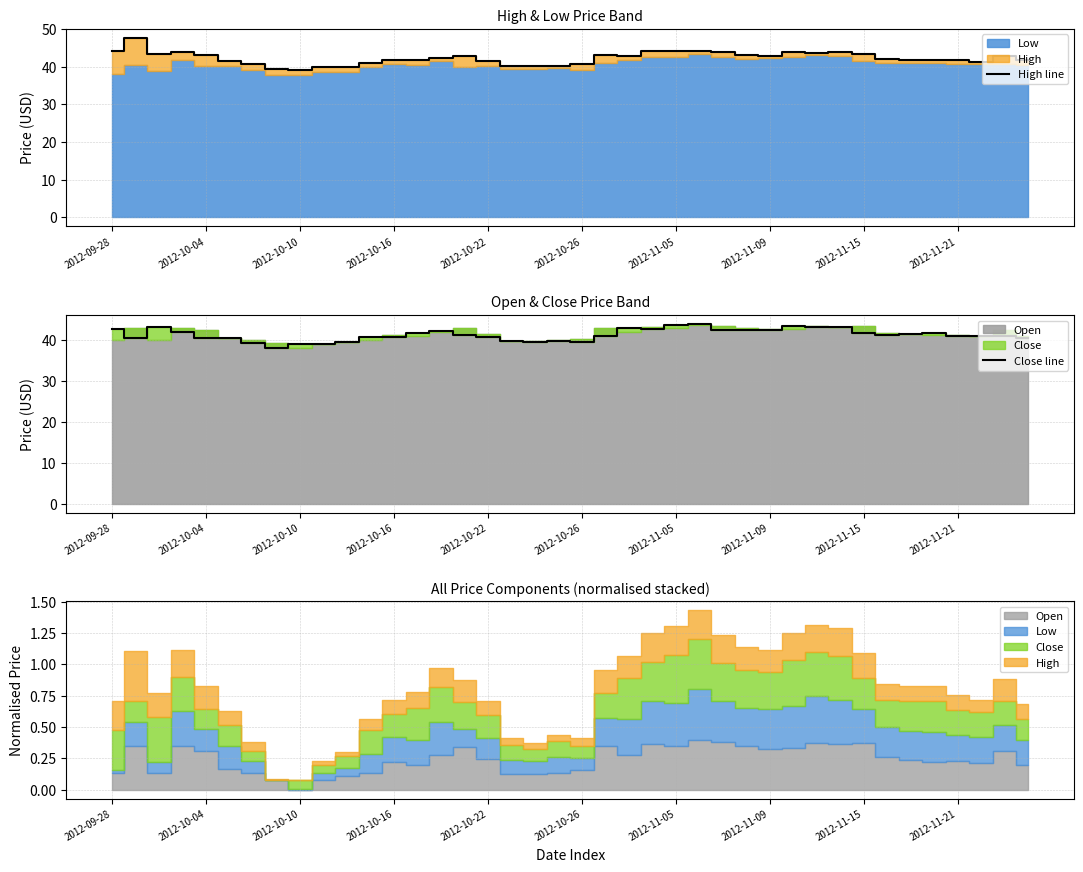

The value of High line at 2012-10-26 is 18.0. True or false?

False